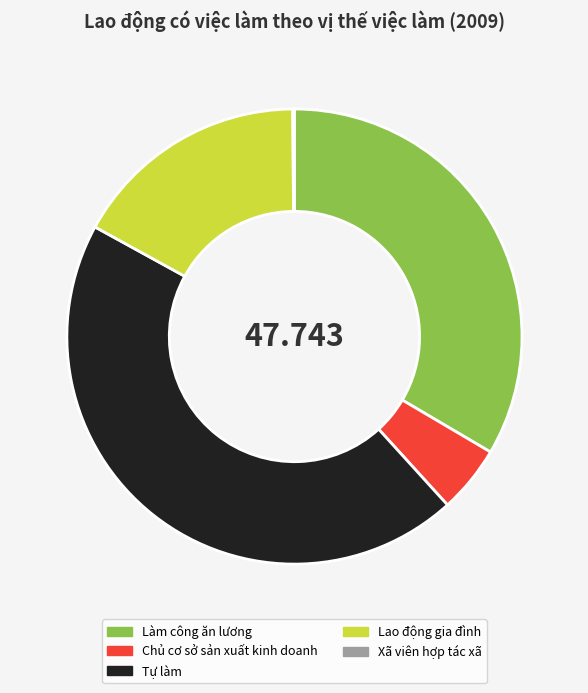

Do Tự làm and Làm công ăn lương together represent more than half of the pie?

Yes